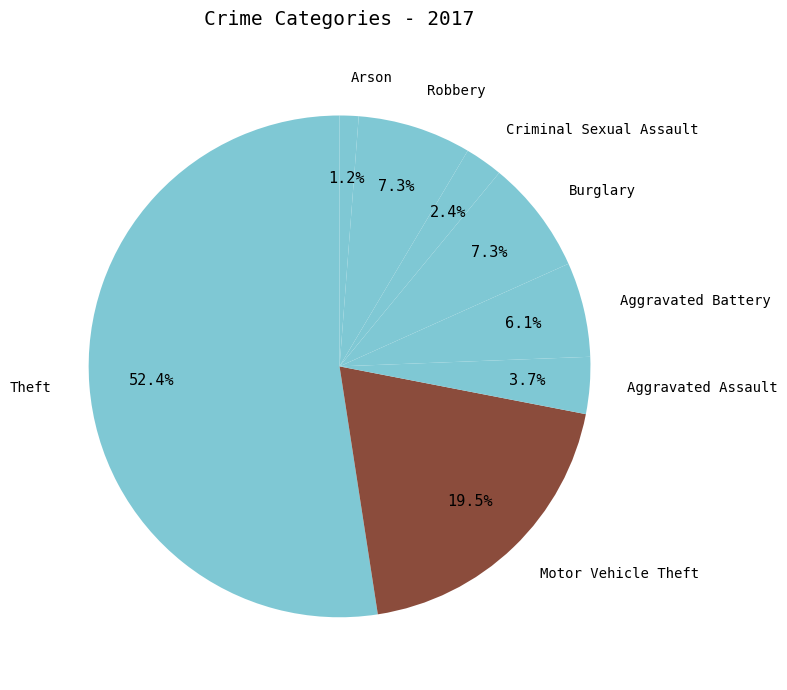

What is the smallest slice in the pie chart?

Arson